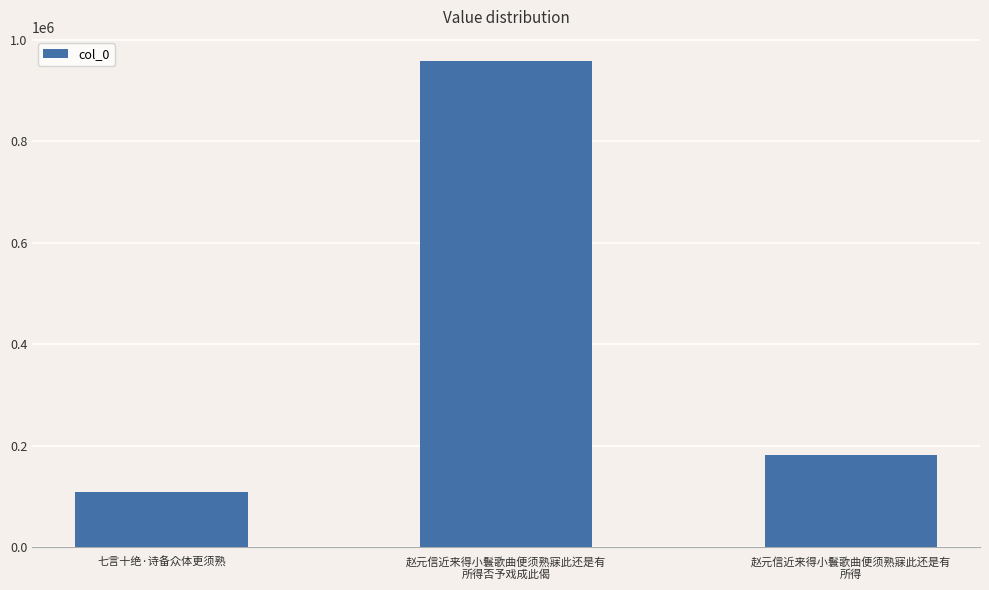

Which has a higher value, 赵元信近来得小鬟歌曲便须熟寐此还是有
所得 or 七言十绝·诗备众体更须熟?

赵元信近来得小鬟歌曲便须熟寐此还是有
所得